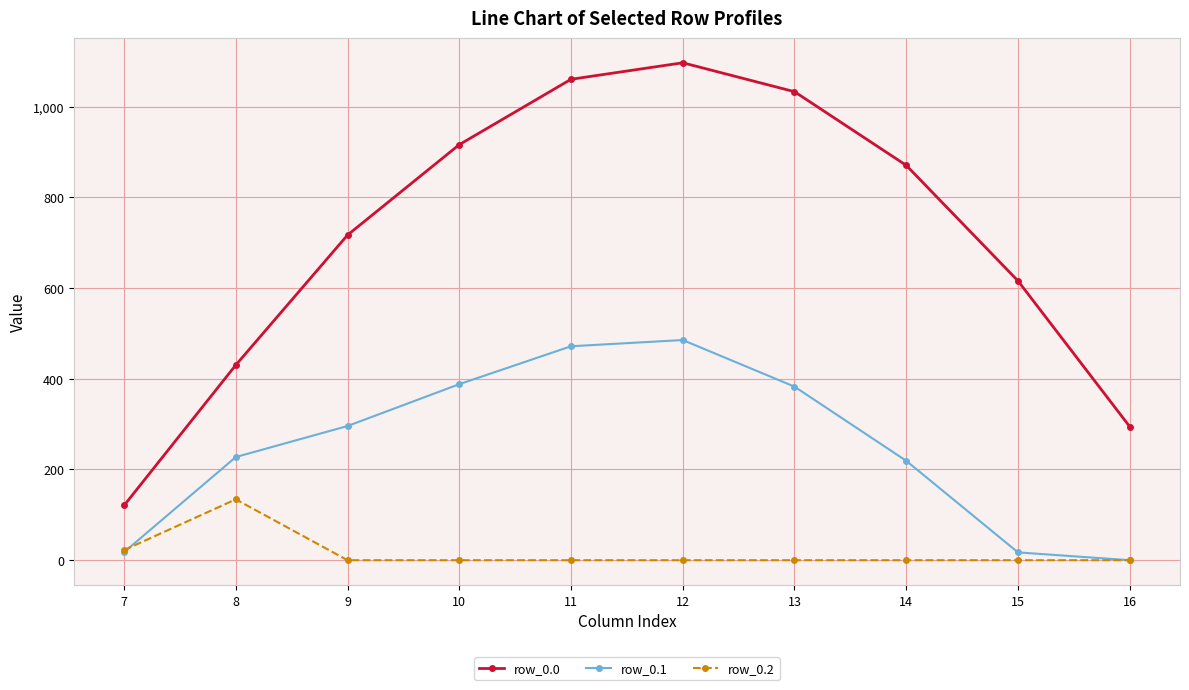

How many lines are shown in the chart?

3